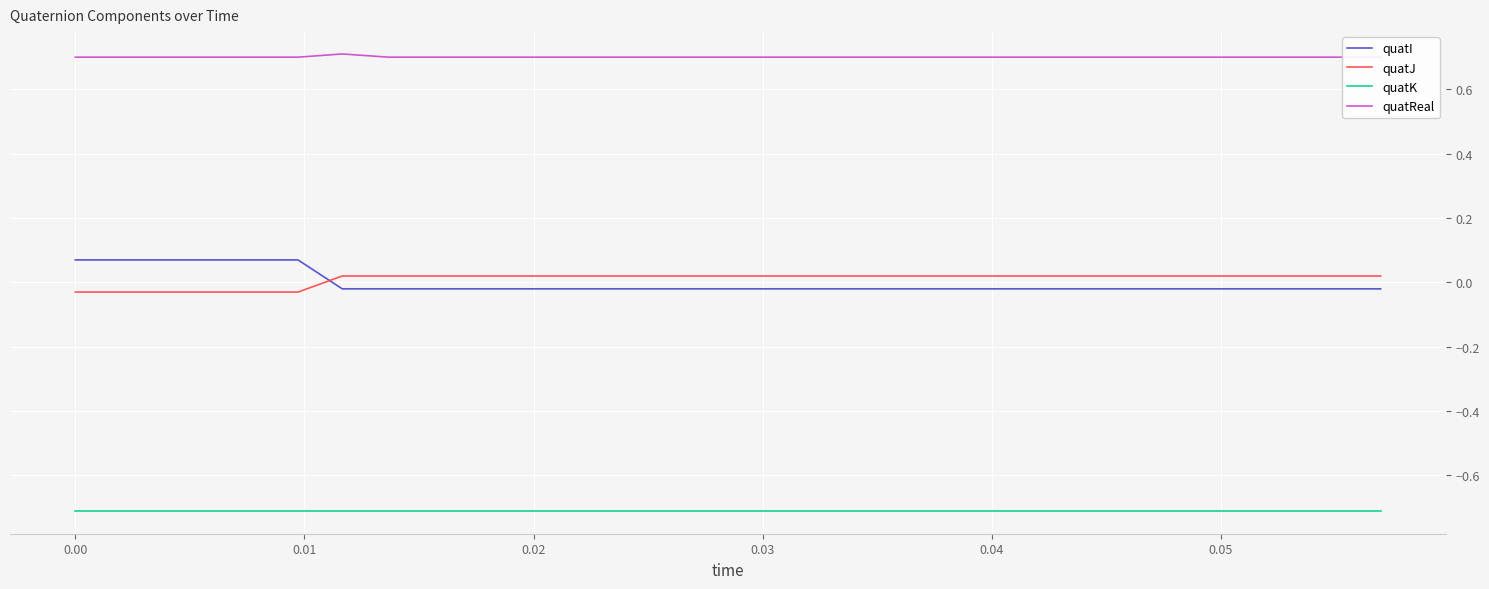

What is the minimum value for quatK?

-0.7